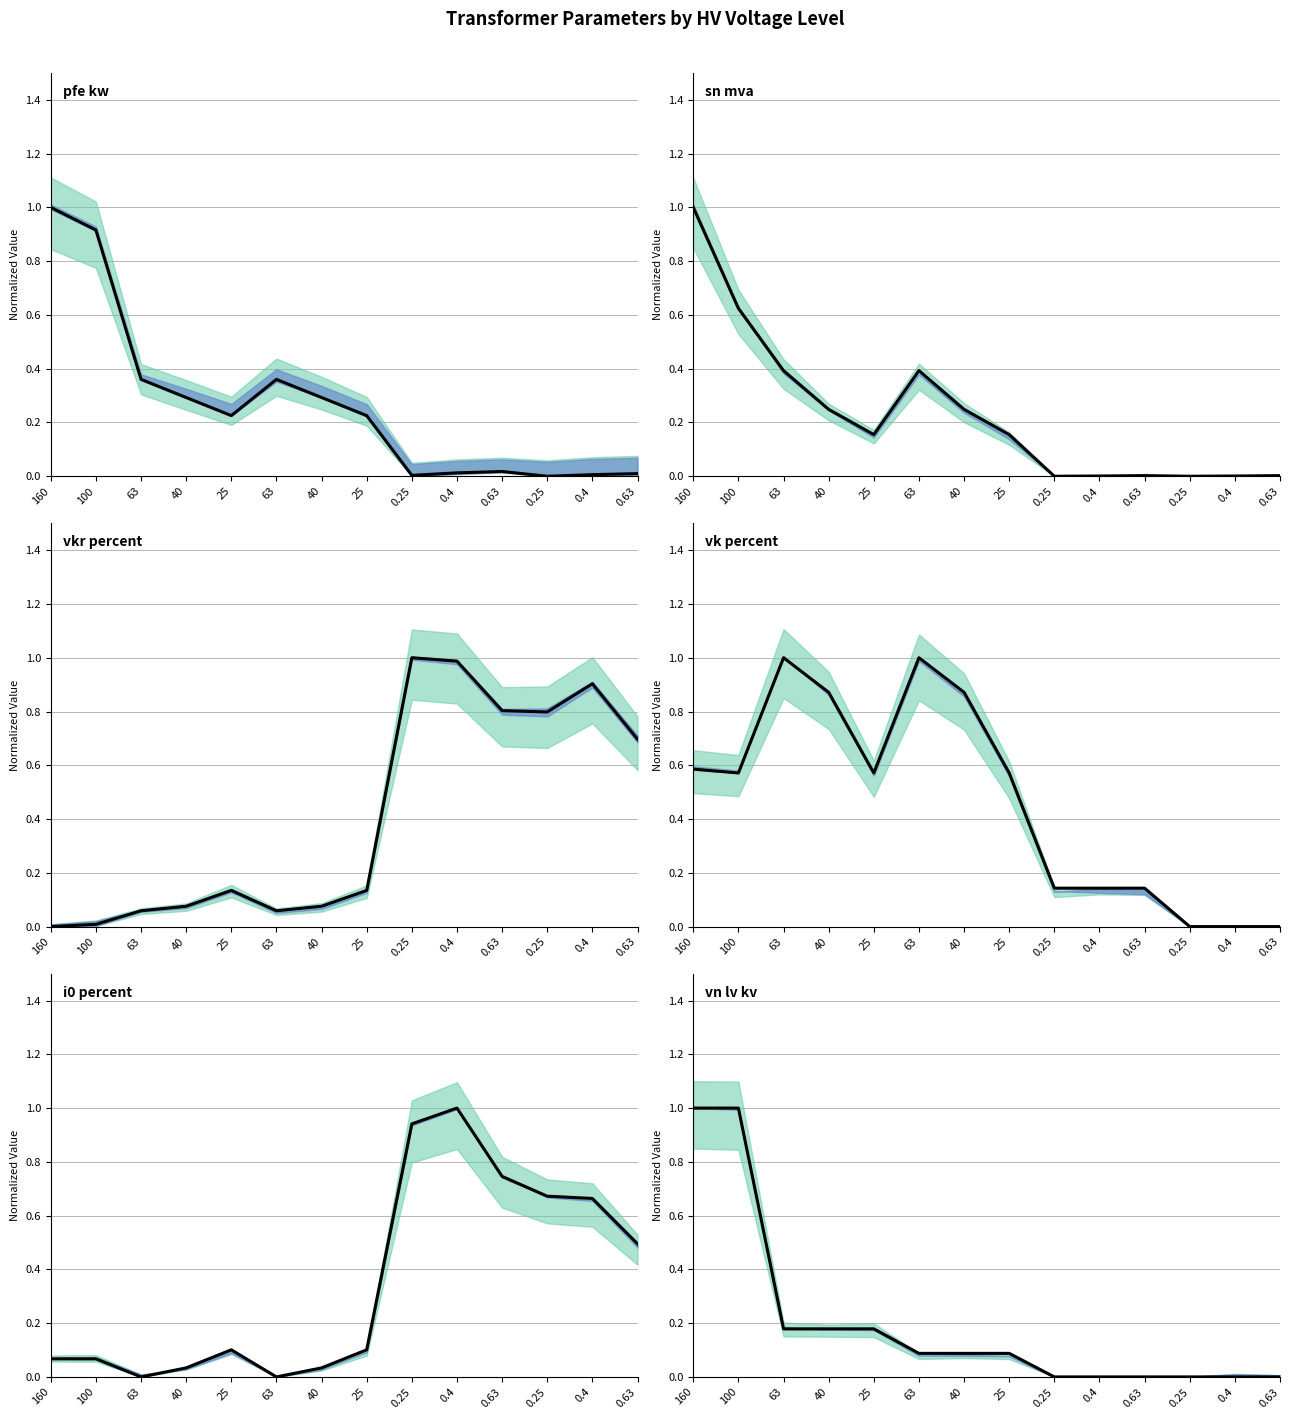

Which series has the widest spread of values?

pfe_kw